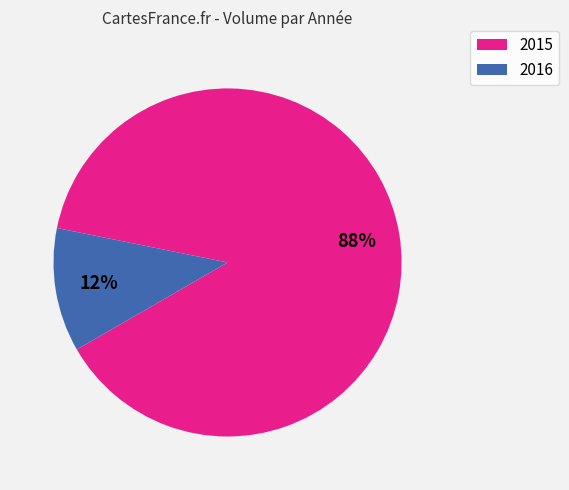

How many slices are in this pie chart?

2